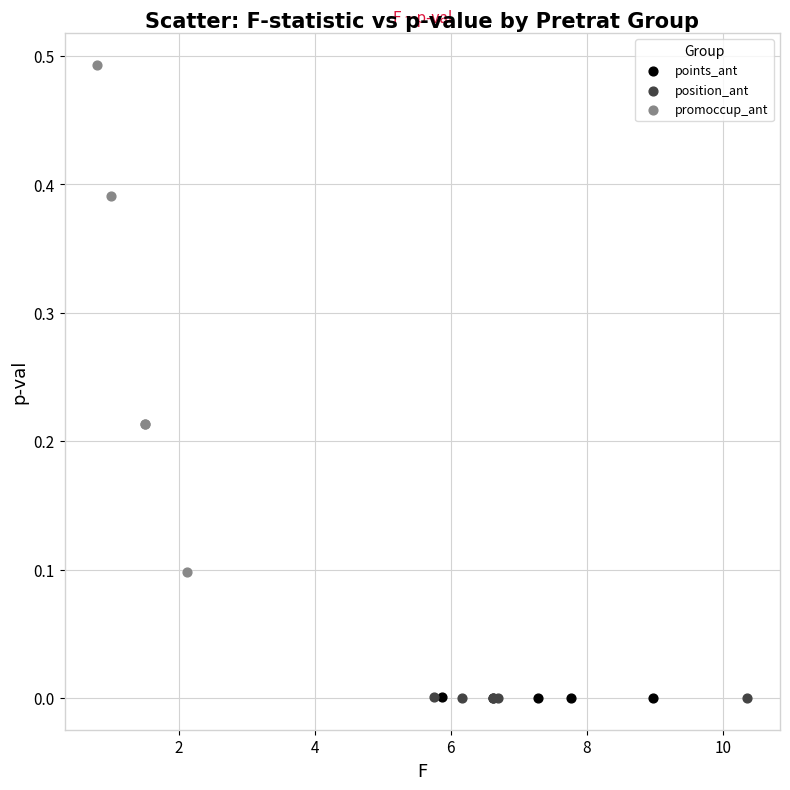

Which series reaches the maximum Y coordinate?

promoccup_ant